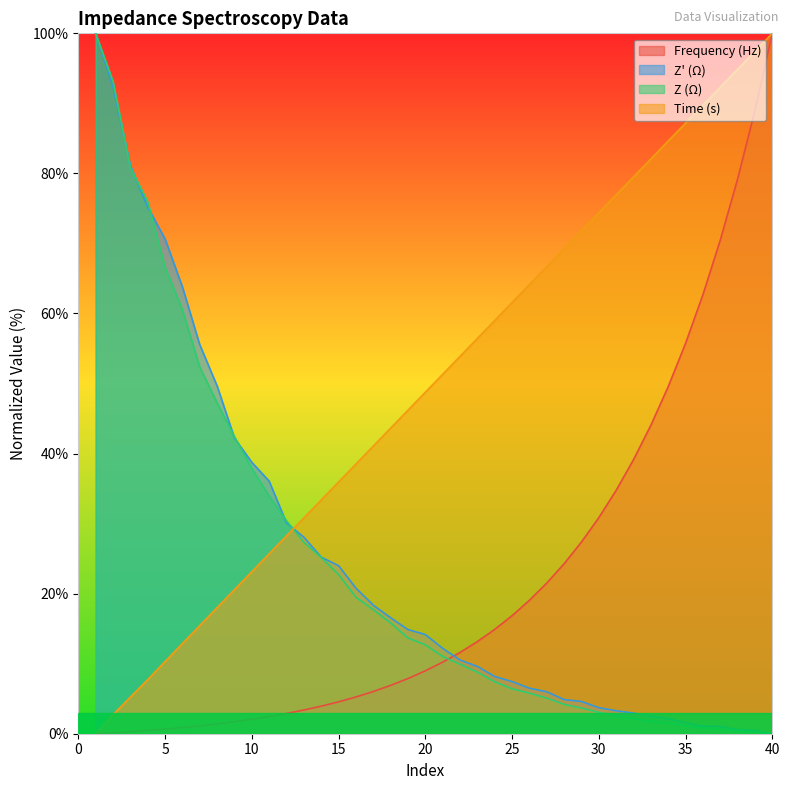

Where do Z (Ω) and Frequency (Hz) first cross each other?

21 and 22